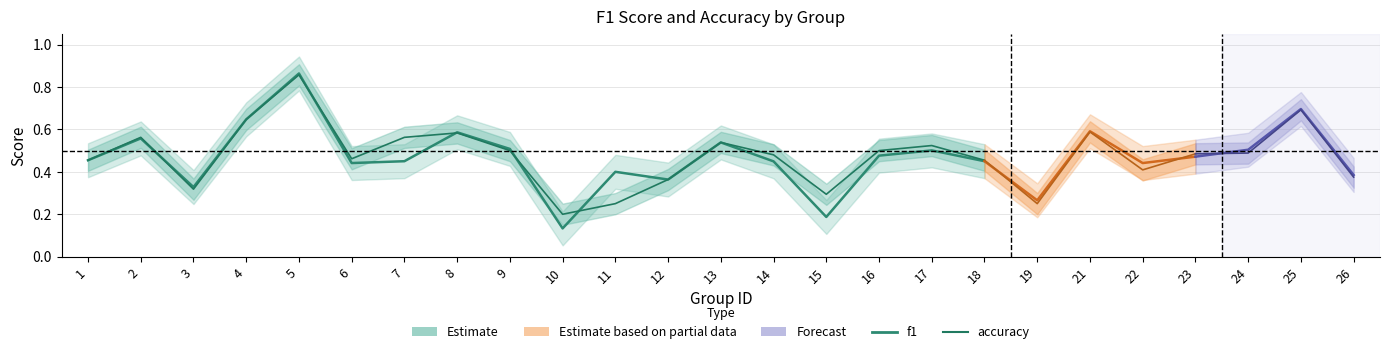

Is it true that accuracy equals 0.2 at 18?

False